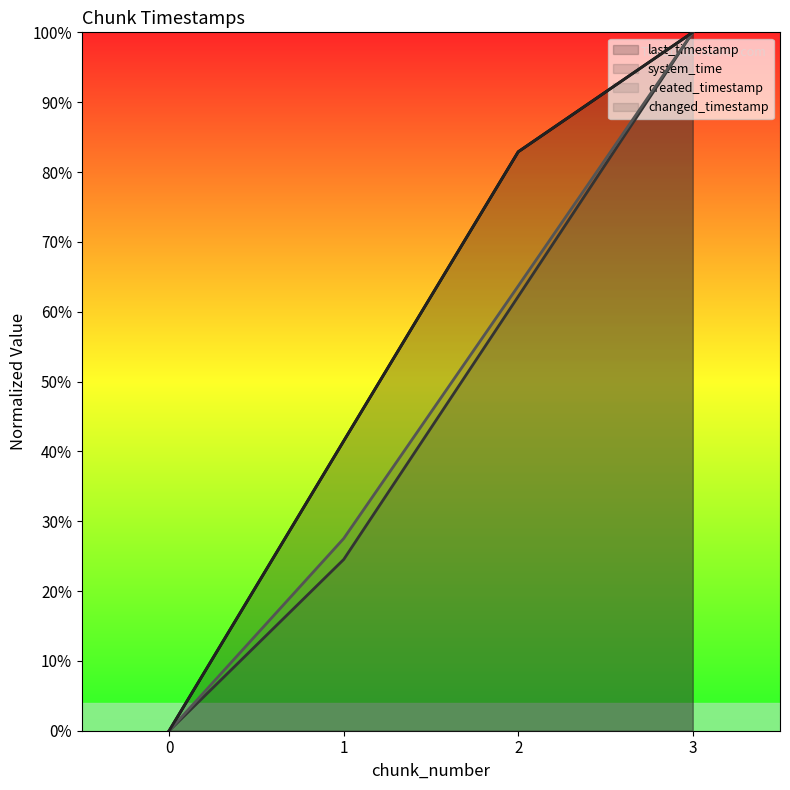

Reading right to left, list all the values displayed in this chart.

last_timestamp: 3=100.0	2=82.9	1=41.5	0=0.0
system_time: 3=100.0	2=62.2	1=24.5	0=0.0
created_timestamp: 3=100.0	2=63.7	1=27.5	0=0.0
changed_timestamp: 3=100.0	2=82.9	1=41.5	0=0.0